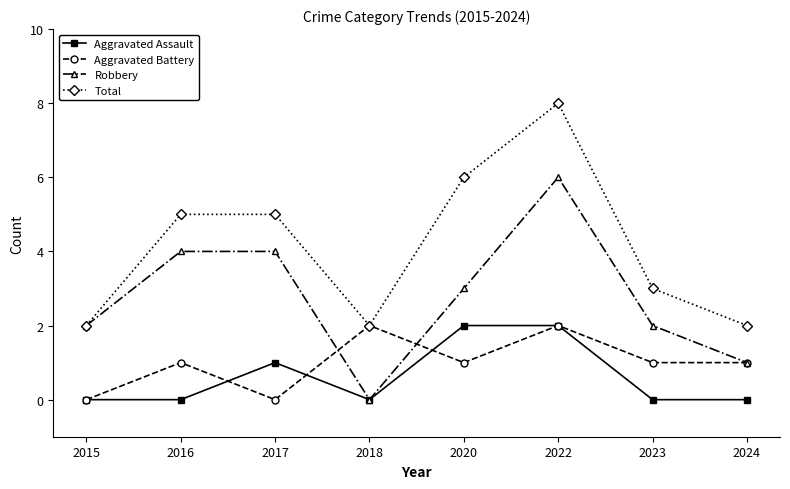

The value of Aggravated Assault at 2018 is -1. True or false?

False